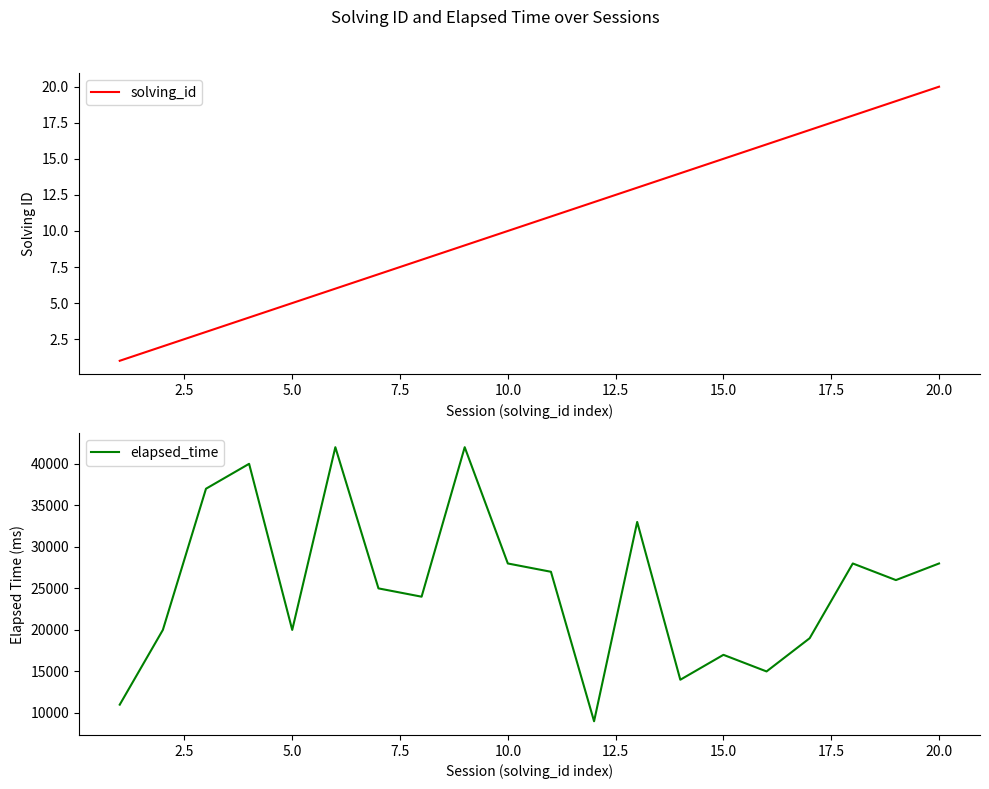

True or false: solving_id has more than 1 points higher than both neighbors.

False